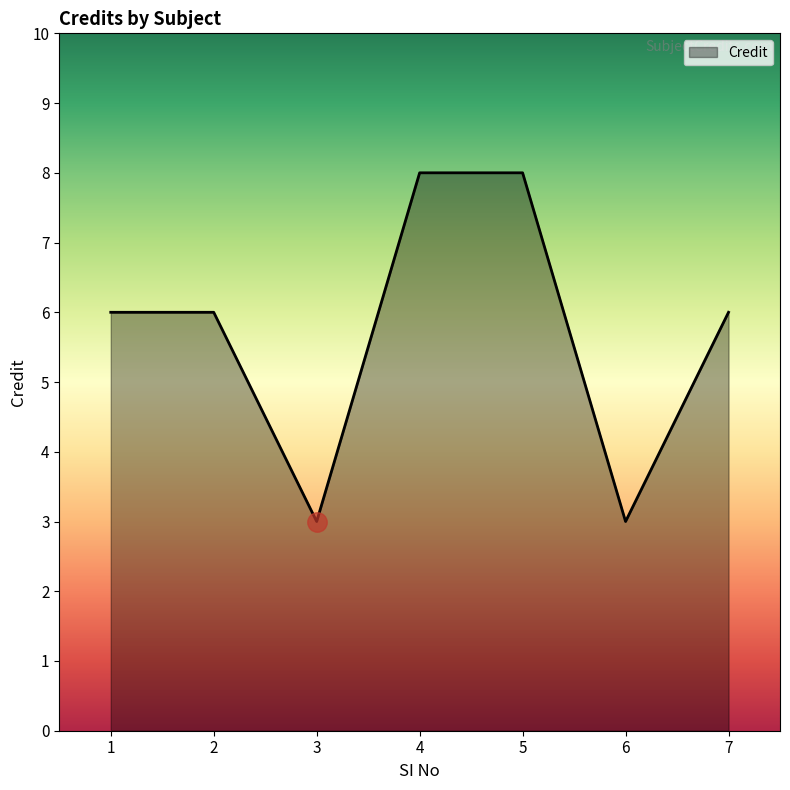

Read the value at 3.

3